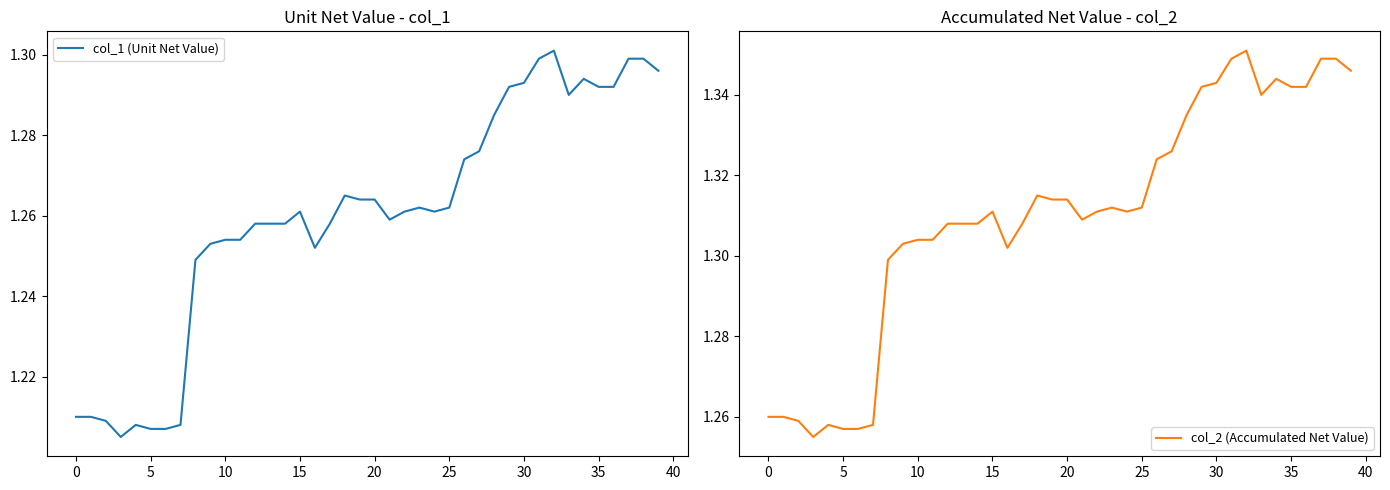

Which series has the widest spread of values?

col_2 (Accumulated Net Value)